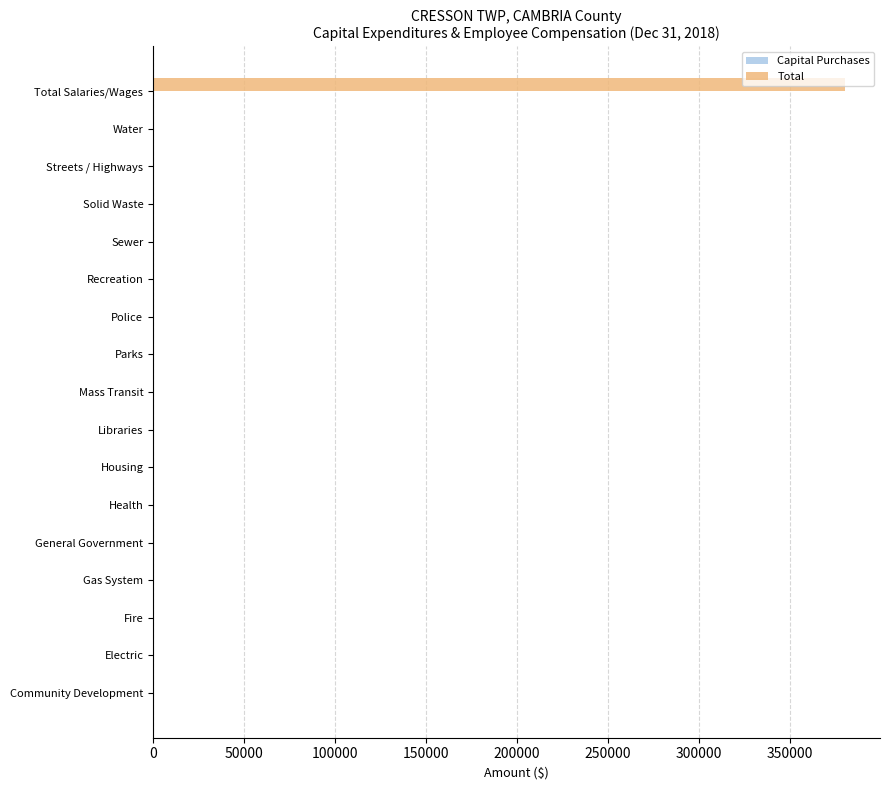

What is the sum of the values at Sewer and Total Salaries/Wages?

380365